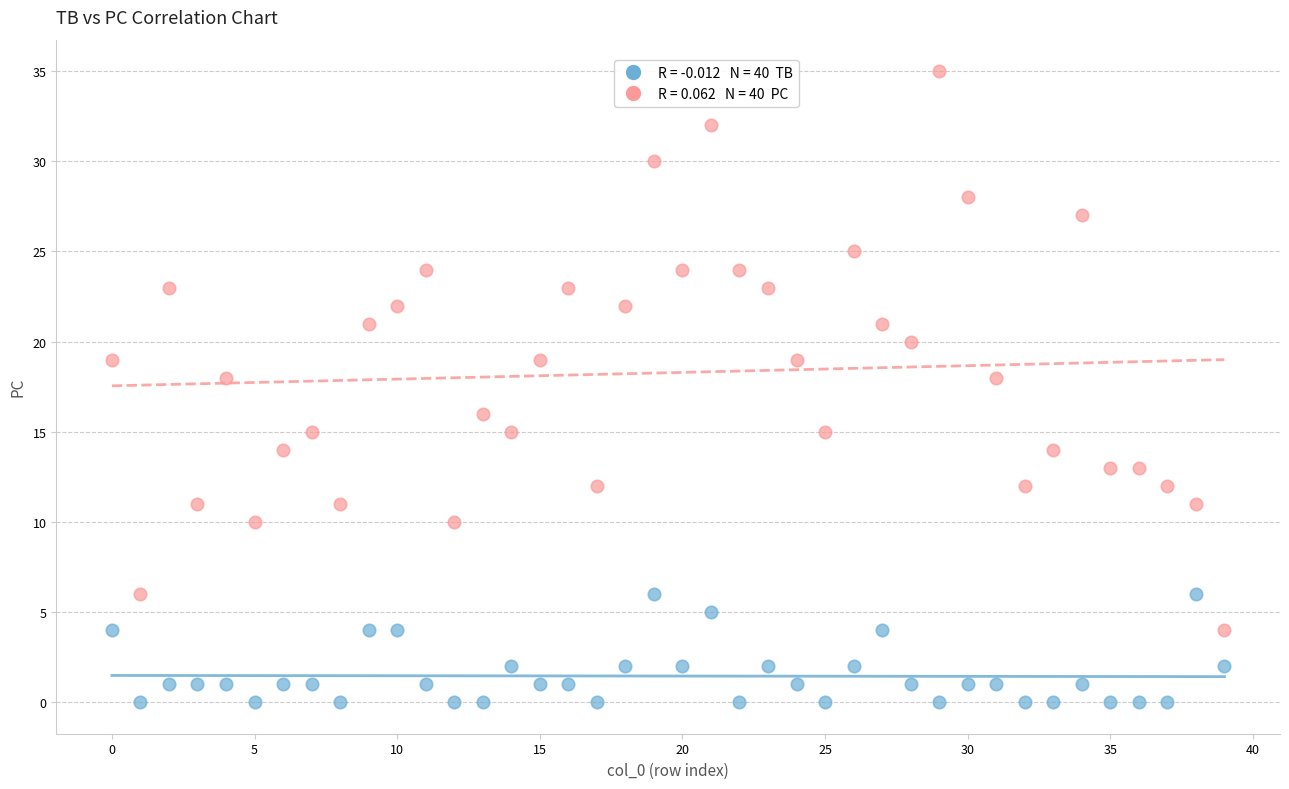

Count the number of points in this scatter plot.

80